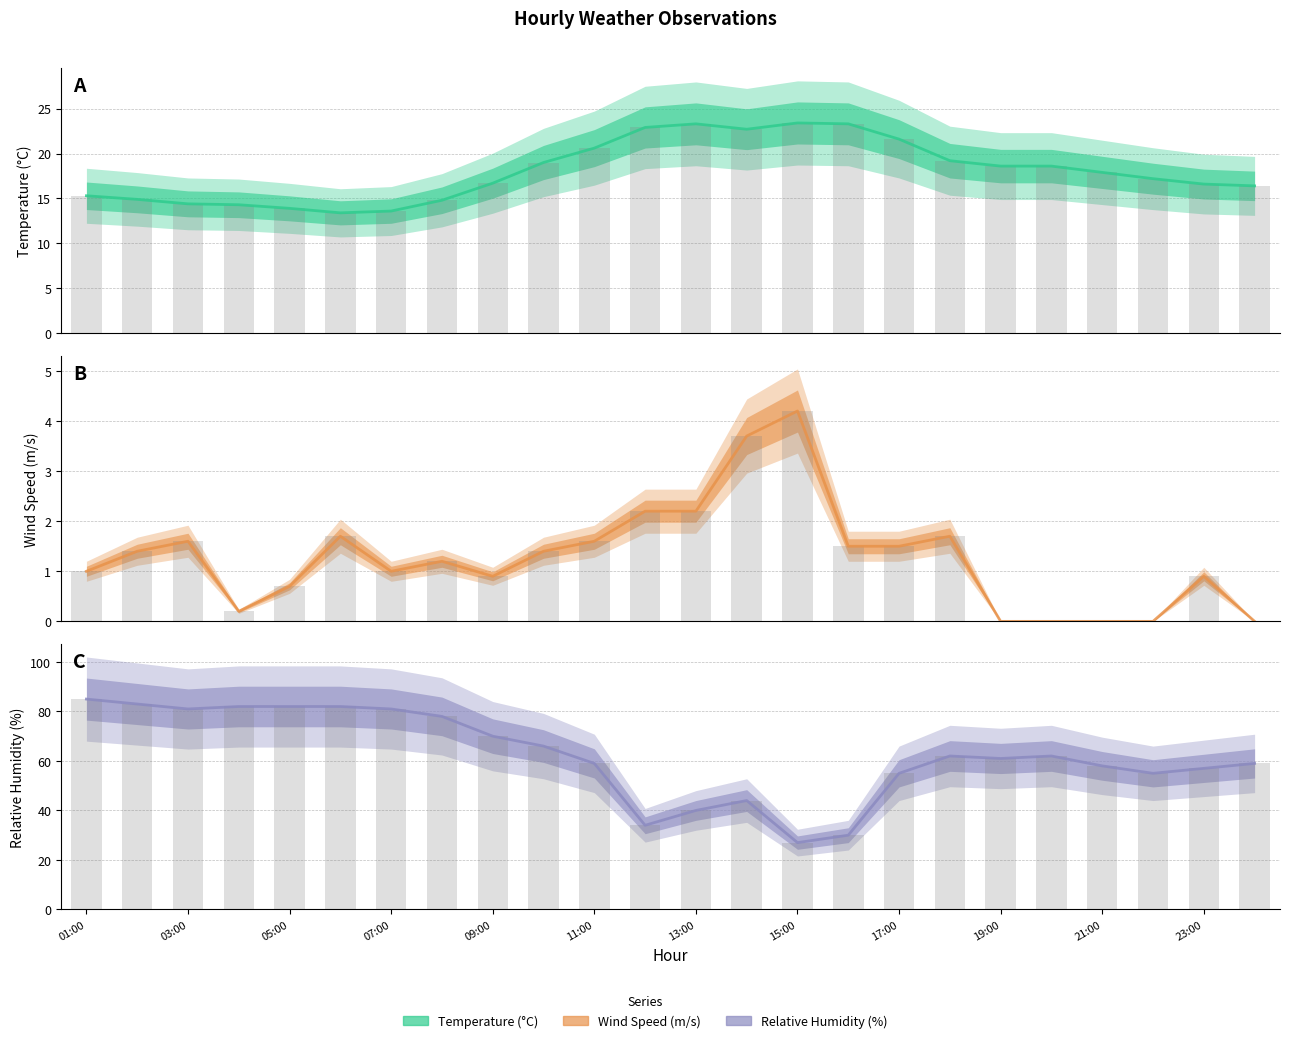

List the series in order of their peak value, highest first.

RH, Temperature, WS